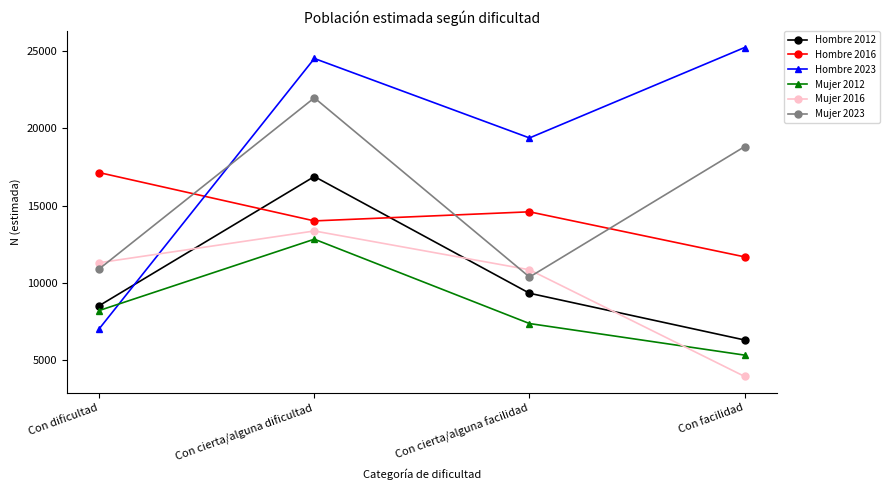

How many values in the Mujer 2023 series are below 18813?

2